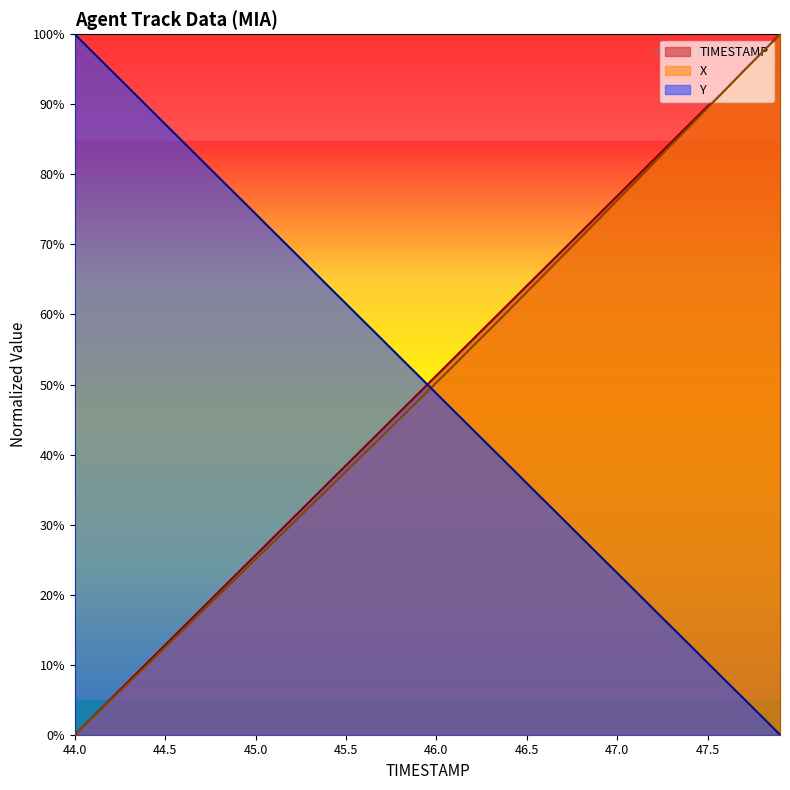

What is the spread (max minus min) of values at 46.0?

2.6